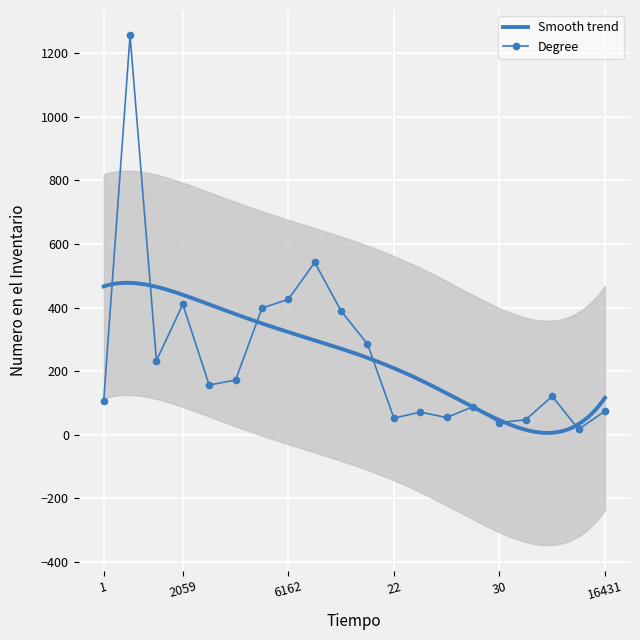

What is the ratio of the value at 6162 to the value at 29?

4.8